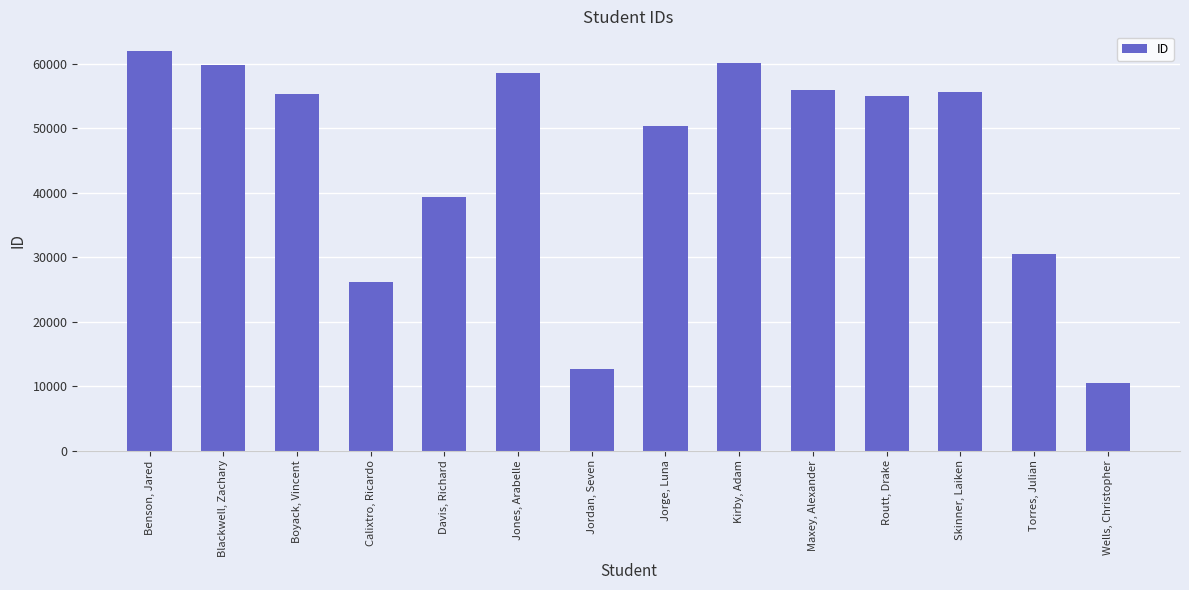

What is the smallest value displayed?

10442